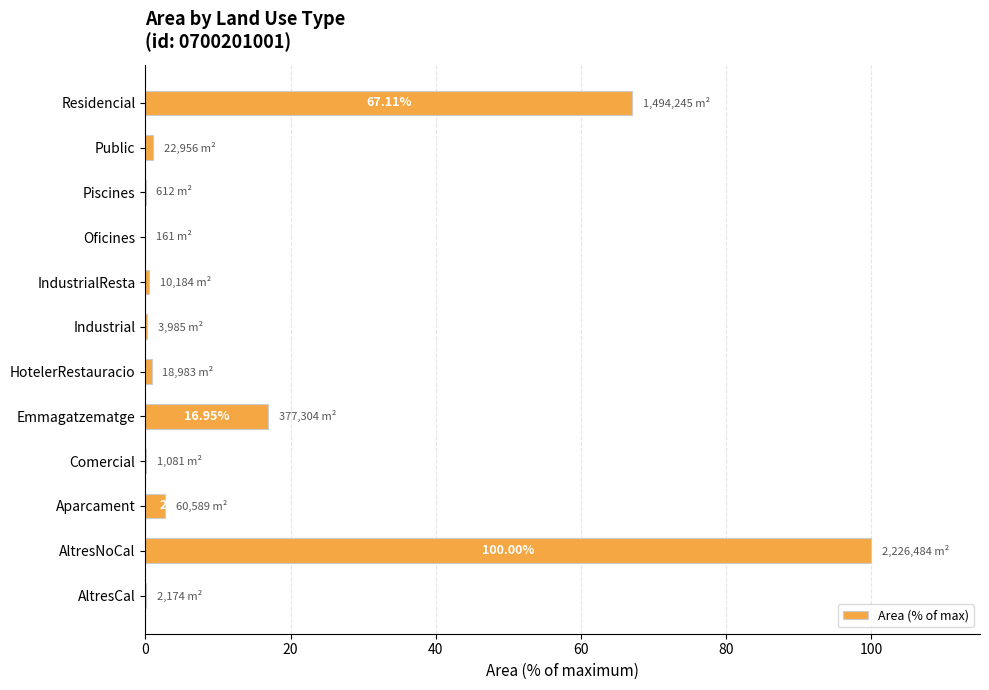

What is the sum of the values at Public and IndustrialResta?

1.5